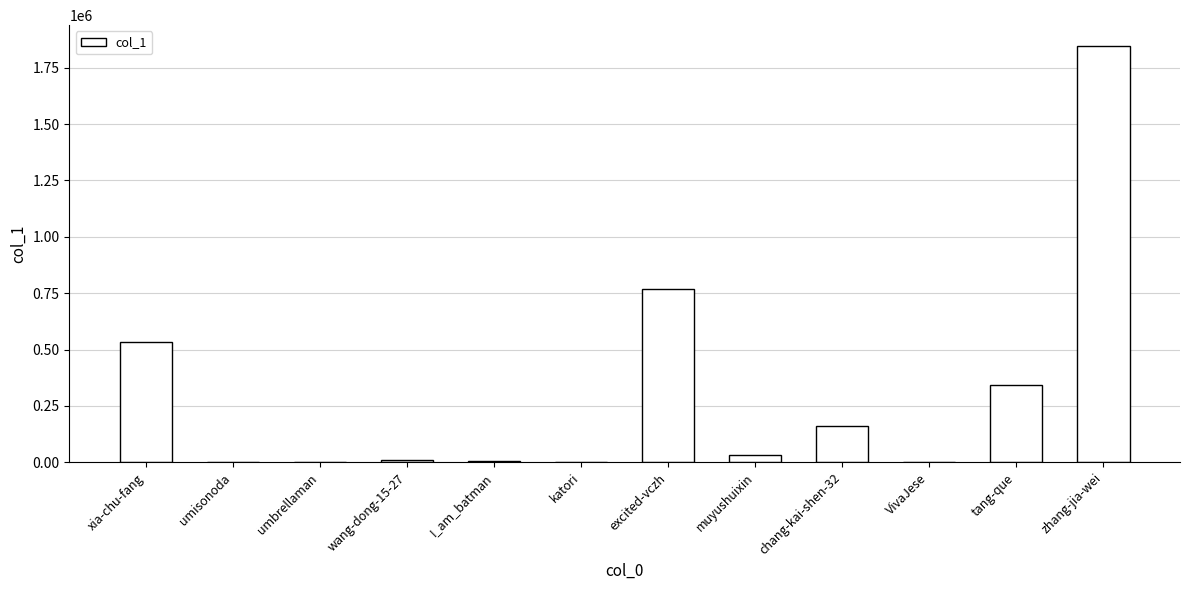

The value at tang-que is 341918. True or false?

True